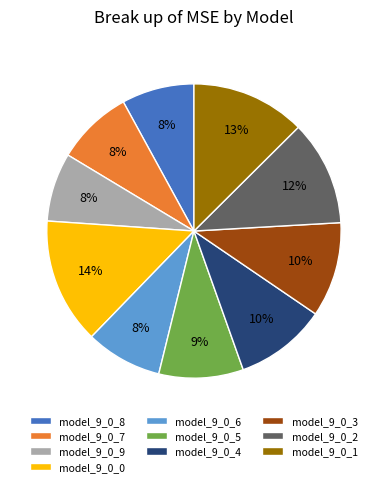

Which has a higher value, model_9_0_5 or model_9_0_9?

model_9_0_5